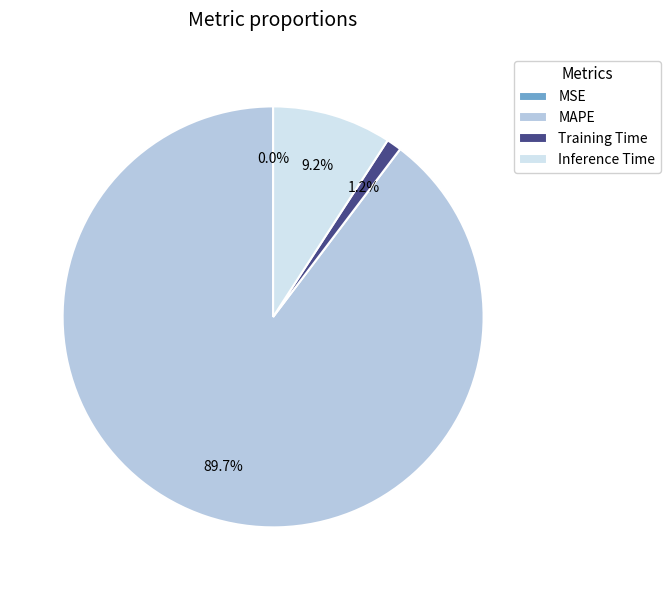

Which category accounts for the majority?

MAPE